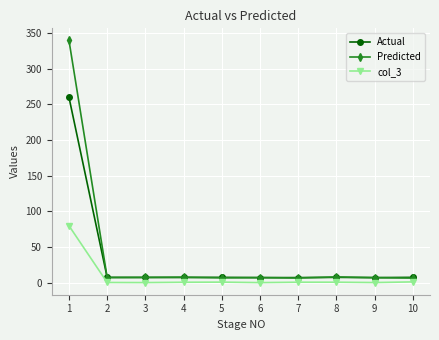

True or false: col_3 has more than 0 points higher than both neighbors.

True